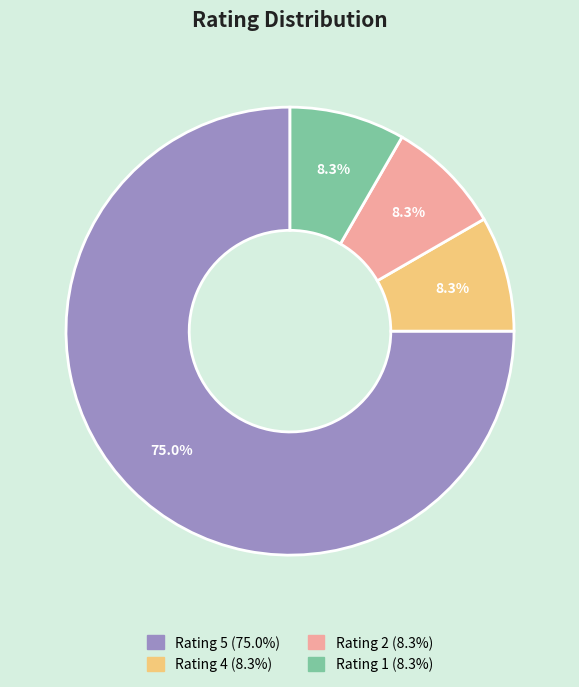

Is there any slice that represents more than half of the pie?

Yes